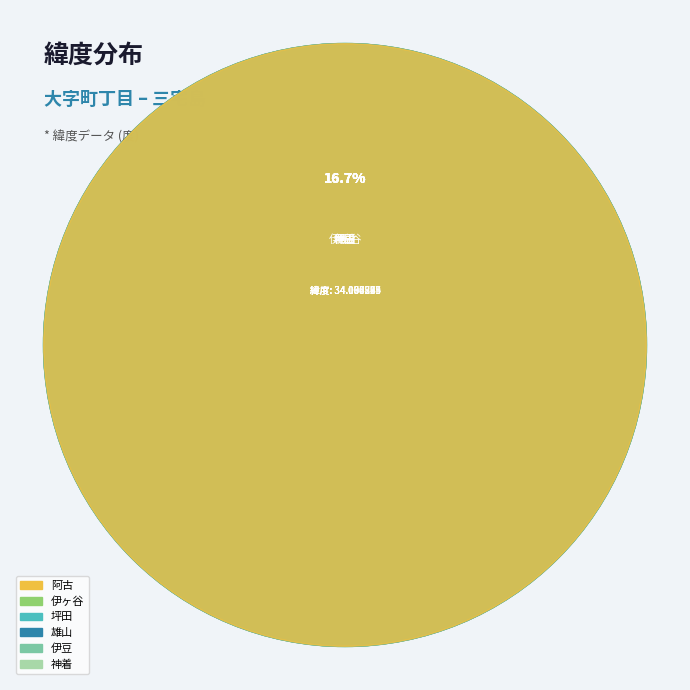

Is 神着 the majority of the pie?

No